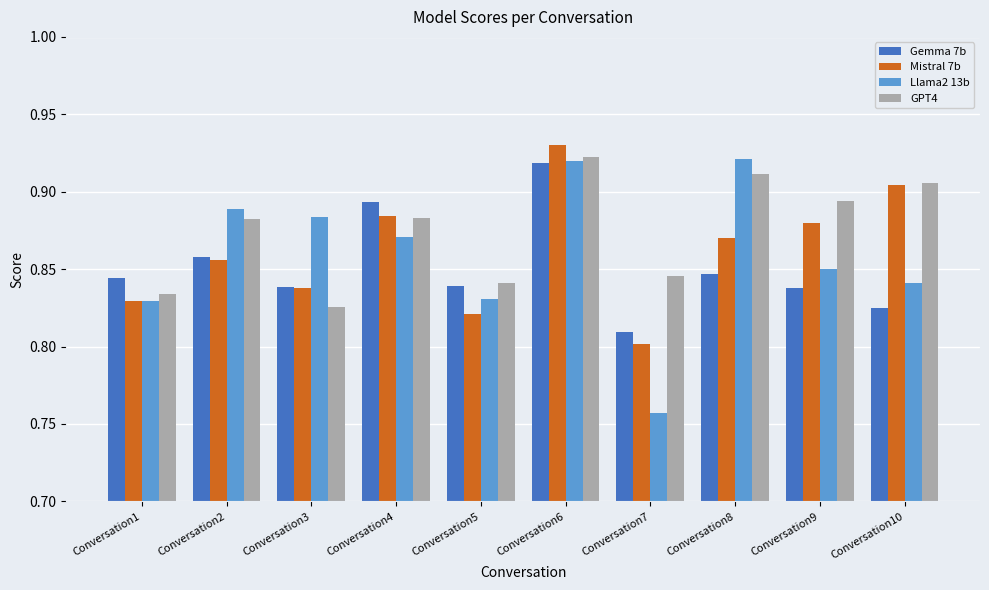

Which series has the largest range (max minus min)?

Llama2 13b